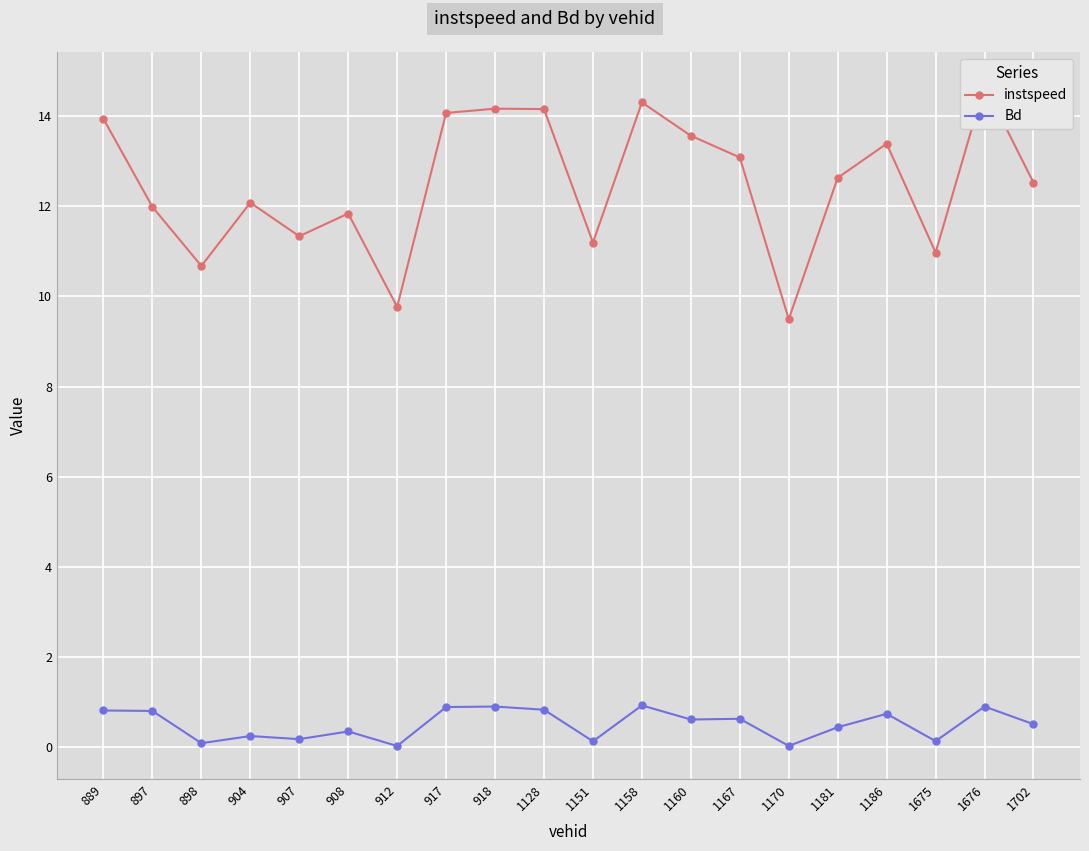

What is the difference between the highest and lowest values at 908?

11.5